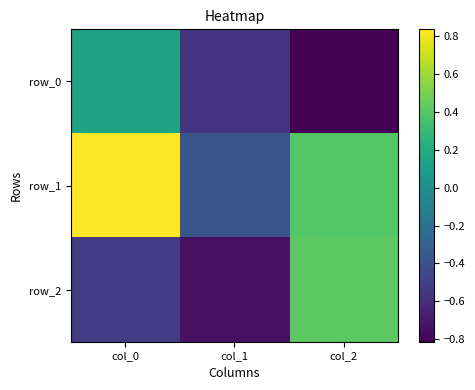

What is the highest value of the row_0 series?

0.1